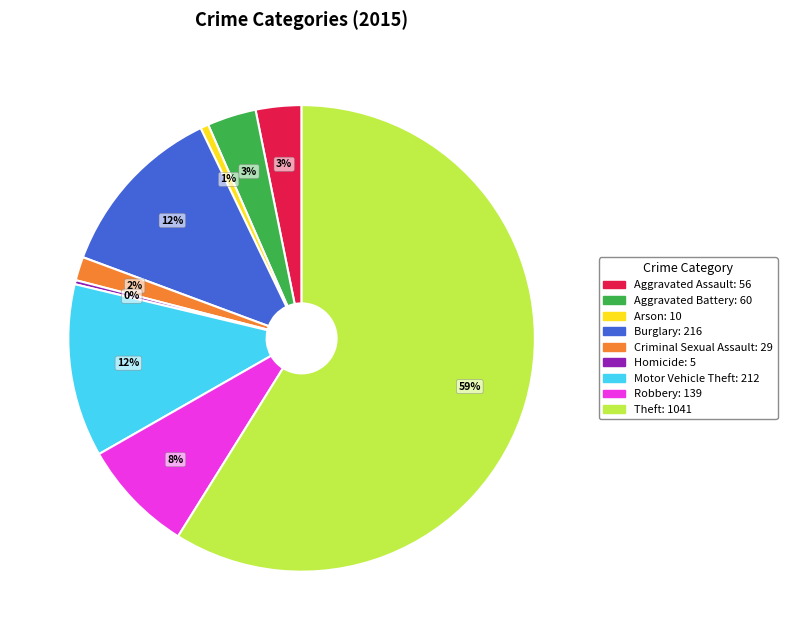

Which has a higher value, Aggravated Battery or Criminal Sexual Assault?

Aggravated Battery